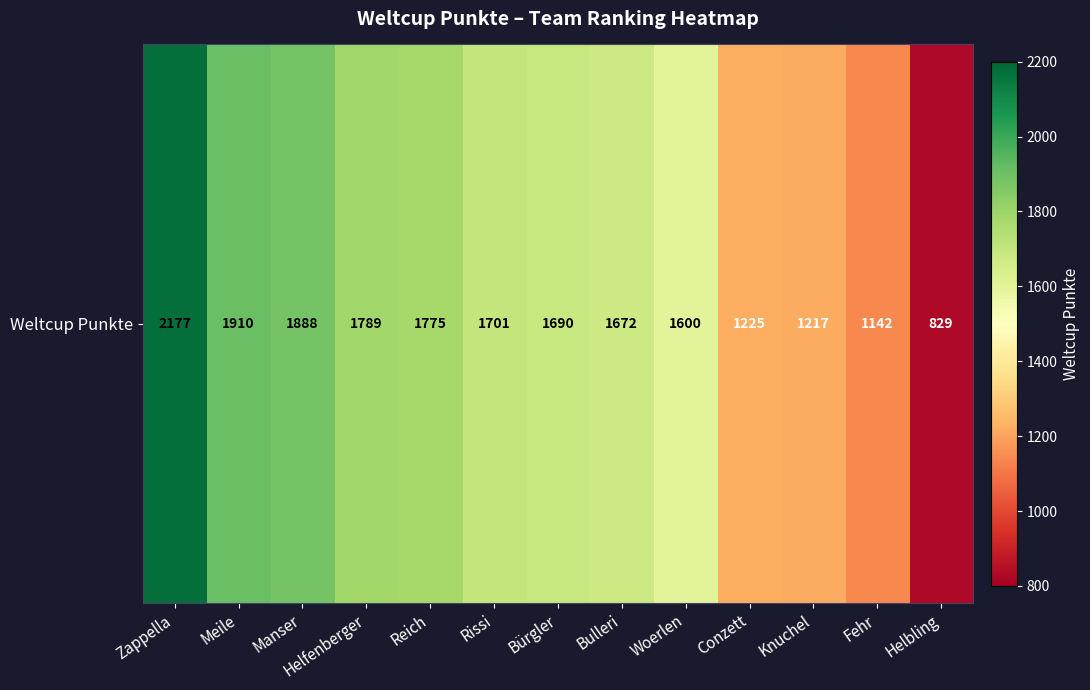

What is the ratio of the value at Manser to the value at Knuchel?

1.6